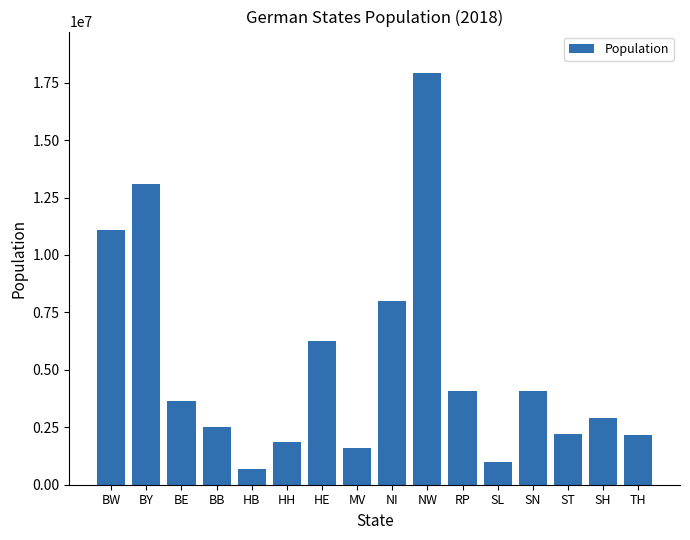

What is the difference between the second highest and second lowest values?

12086200